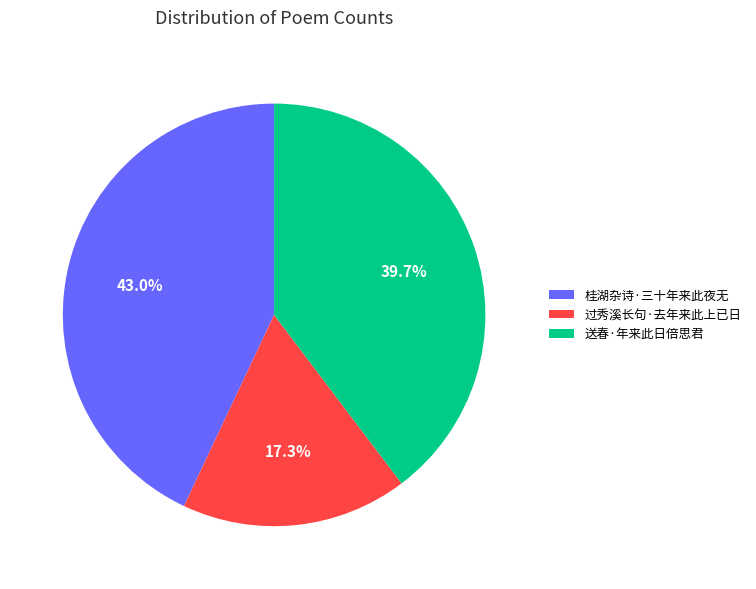

To the nearest percent, what is the combined percentage of 桂湖杂诗·三十年来此夜无 and 送春·年来此日倍思君?

83%